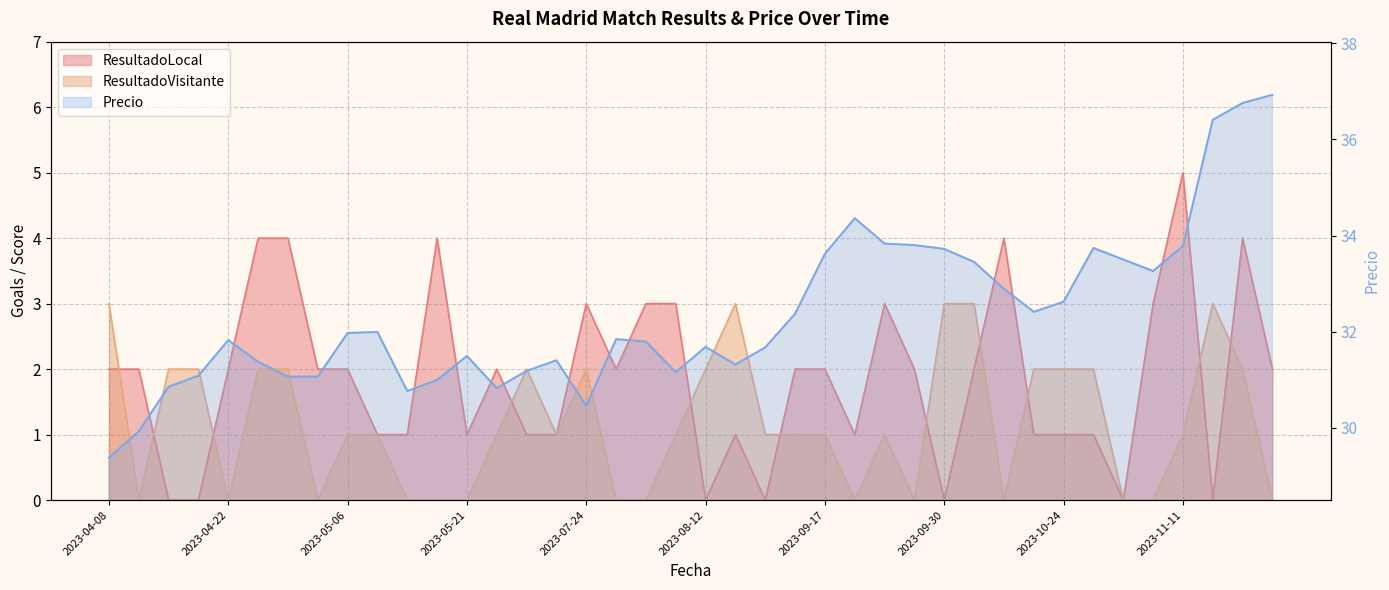

What is the label of the 18th point from the right?

2023-08-25